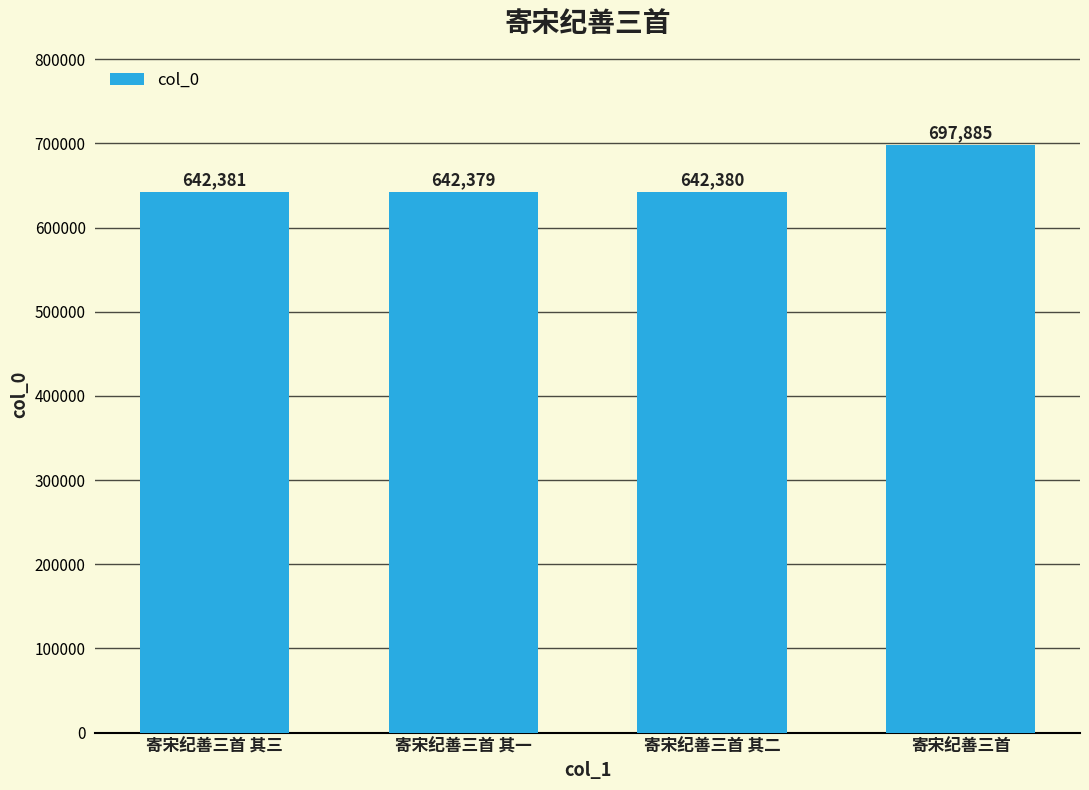

Approximately how many times larger is the value at 寄宋纪善三首 其二 compared to 寄宋纪善三首?

0.9